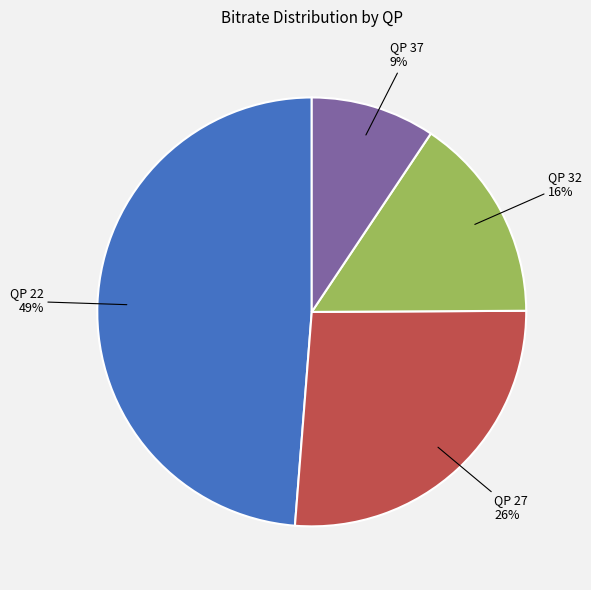

Is the sum of QP 27 and QP 22 greater than half?

Yes